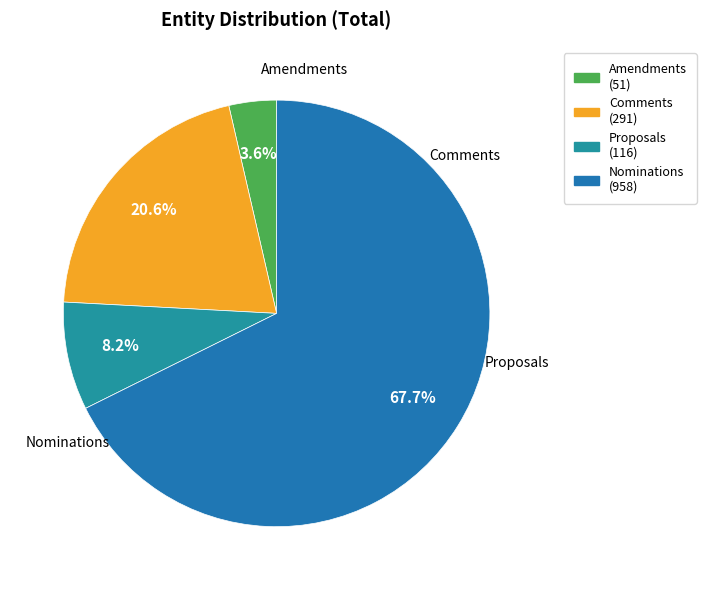

What is the majority slice?

Nominations